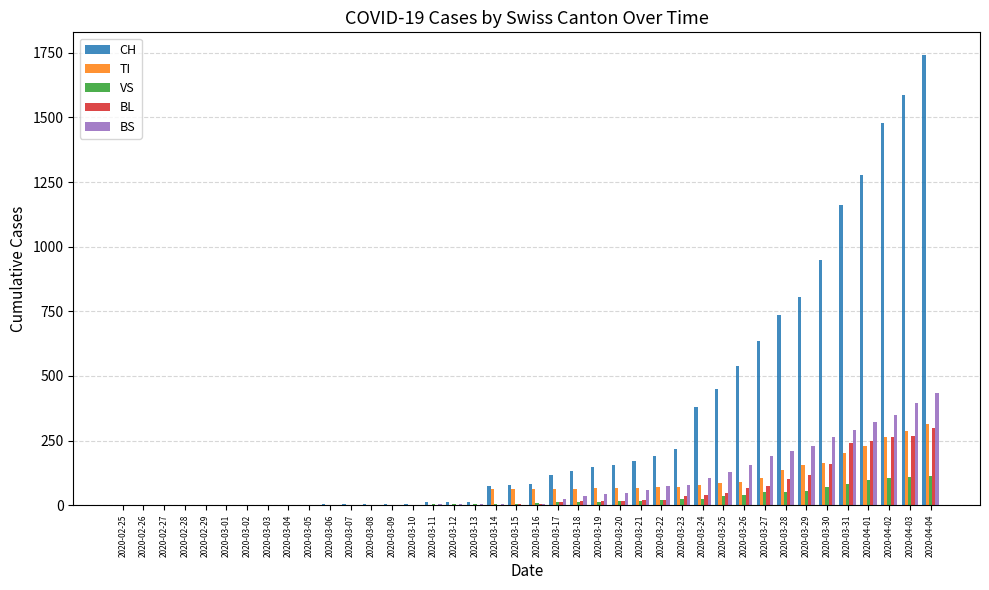

Are the bars horizontal?

No